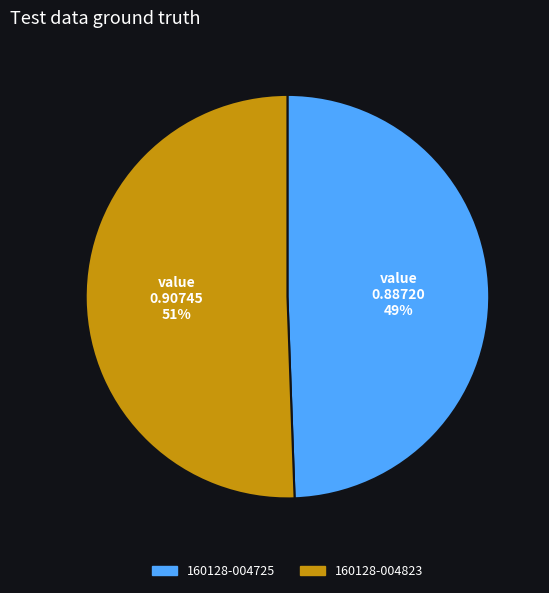

True or false: 160128-004725 accounts for 39% of the total.

False